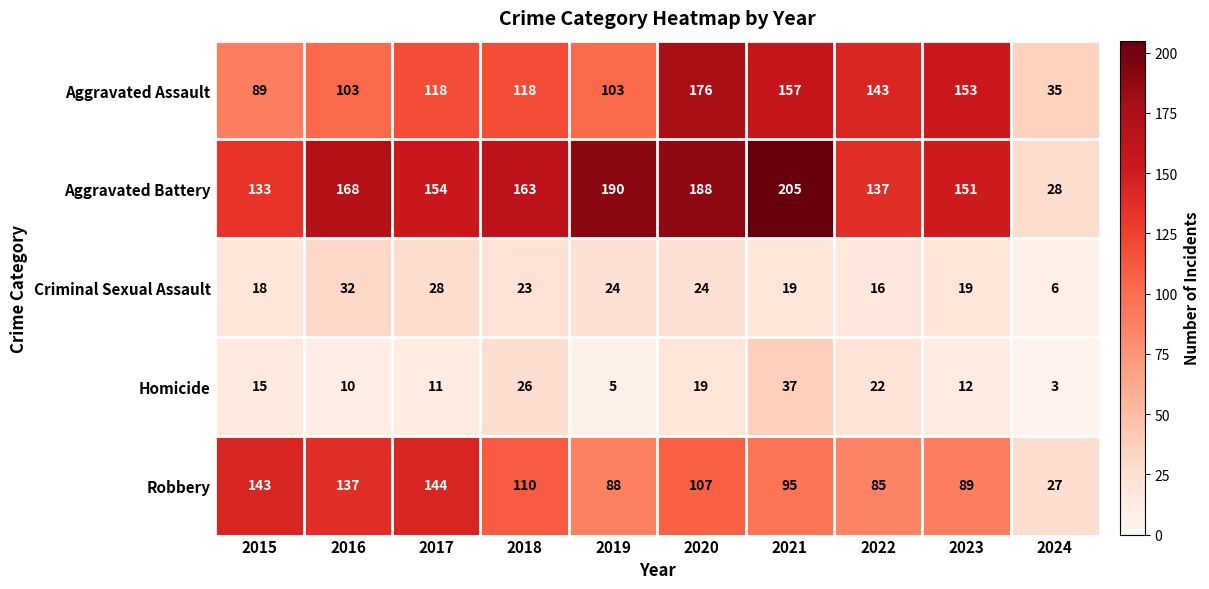

Is the value of Homicide at 2020 greater than the value of Aggravated Battery at 2021?

No